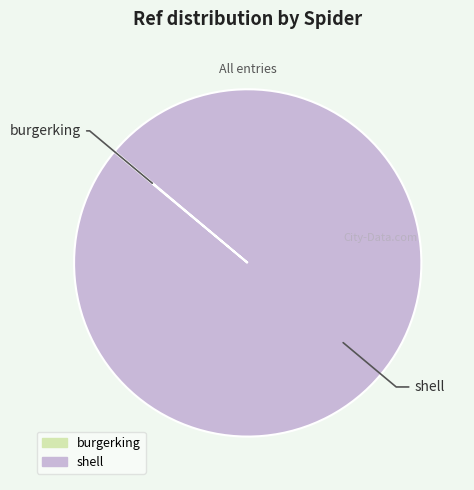

What is the majority slice?

shell